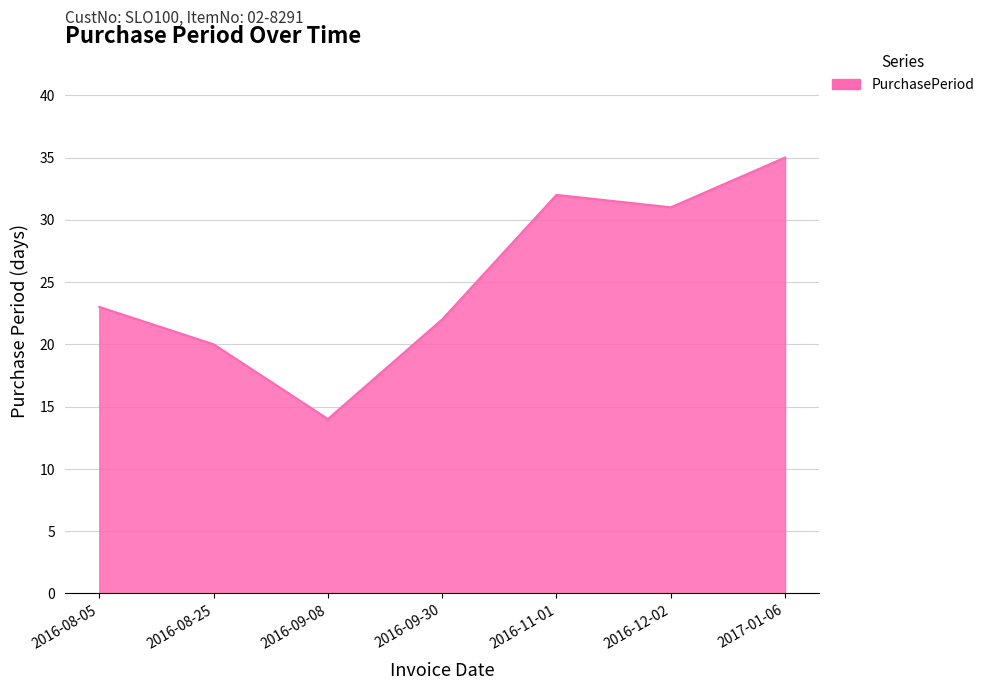

What is the approximate value at 2016-12-02, to the nearest 10?

30